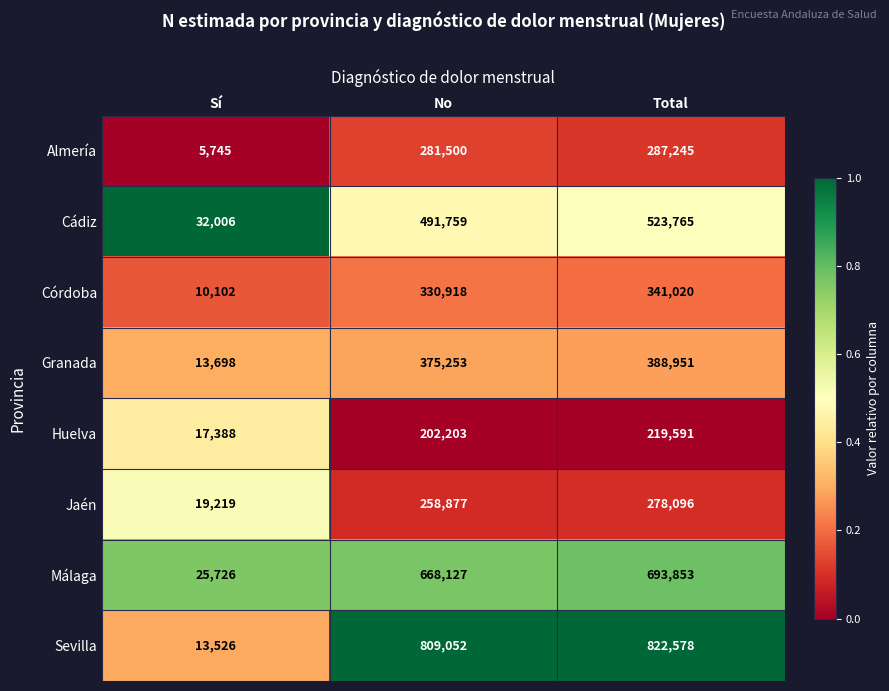

What is the spread (max minus min) of values at Total?

602987